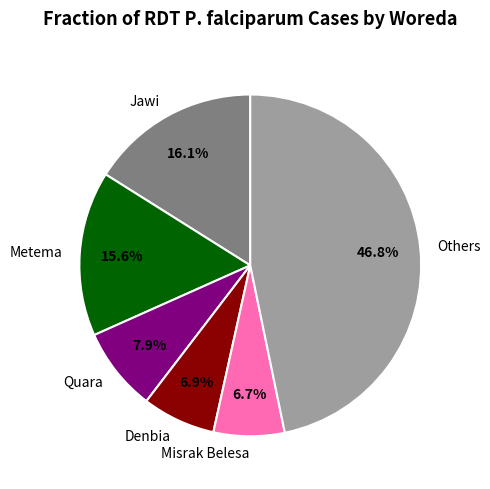

What is the largest slice in the pie chart?

Others